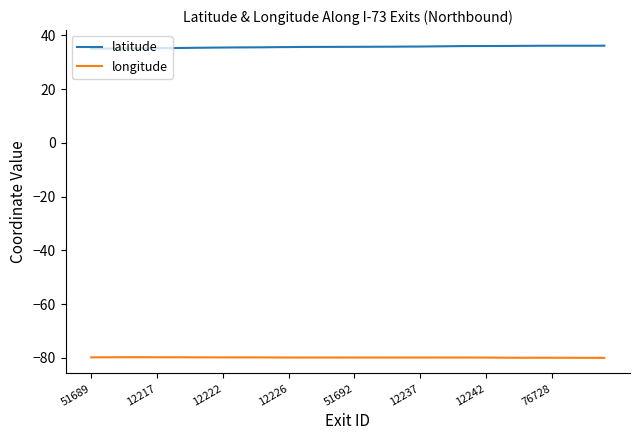

Rank the series by their maximum value, from lowest to highest.

longitude, latitude